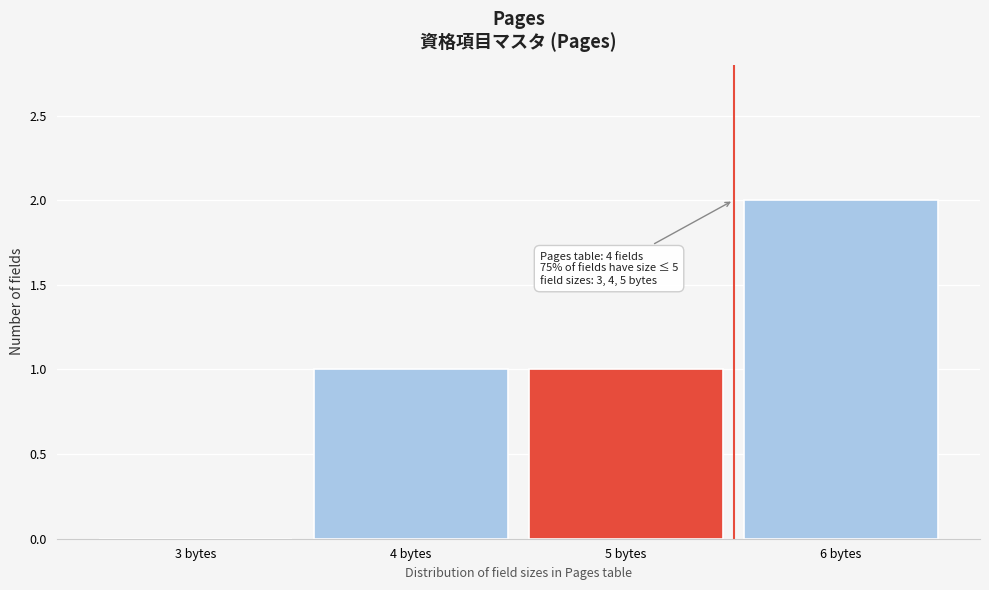

Reading left to right, list all the values displayed in this chart.

3 bytes=0	4 bytes=1	5 bytes=1	6 bytes=2